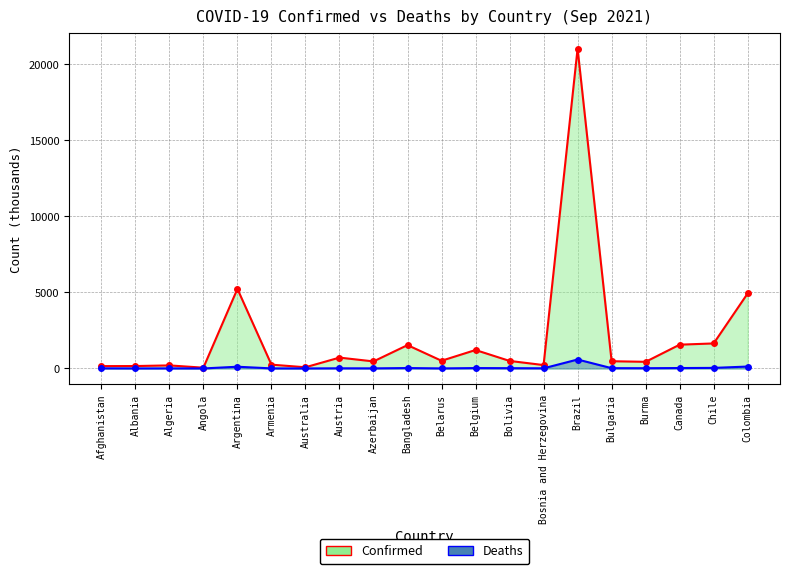

What is the minimum value shown in the chart?

1.1